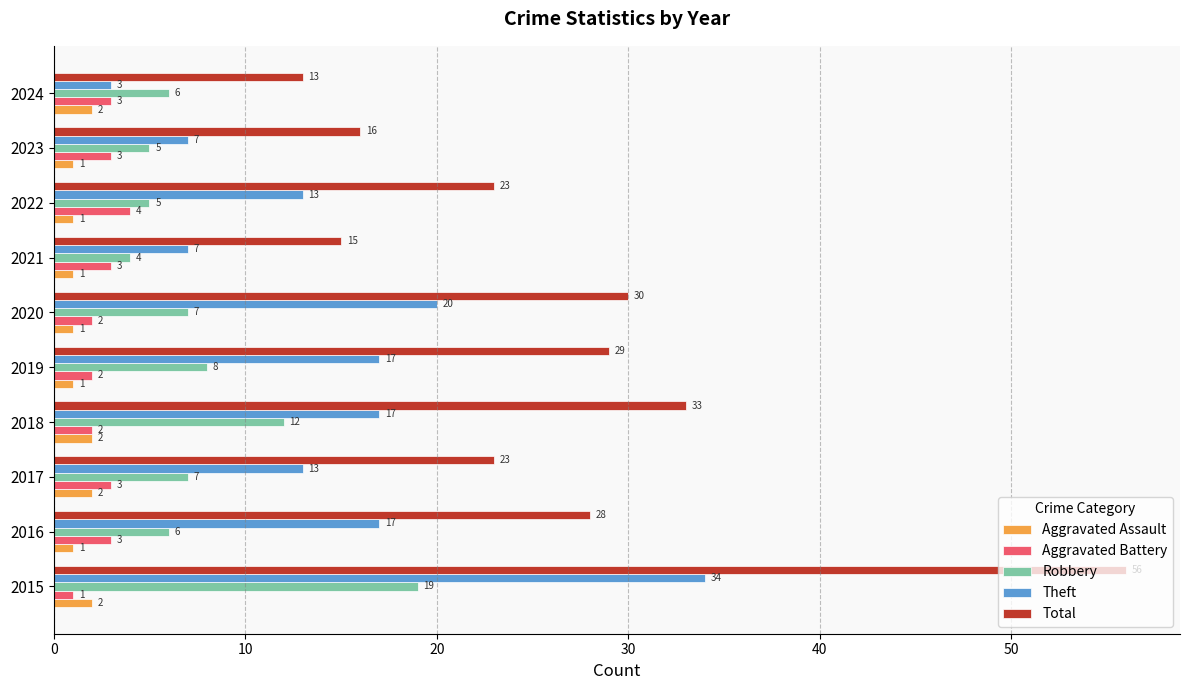

At how many categories does at least one series exceed 52?

1